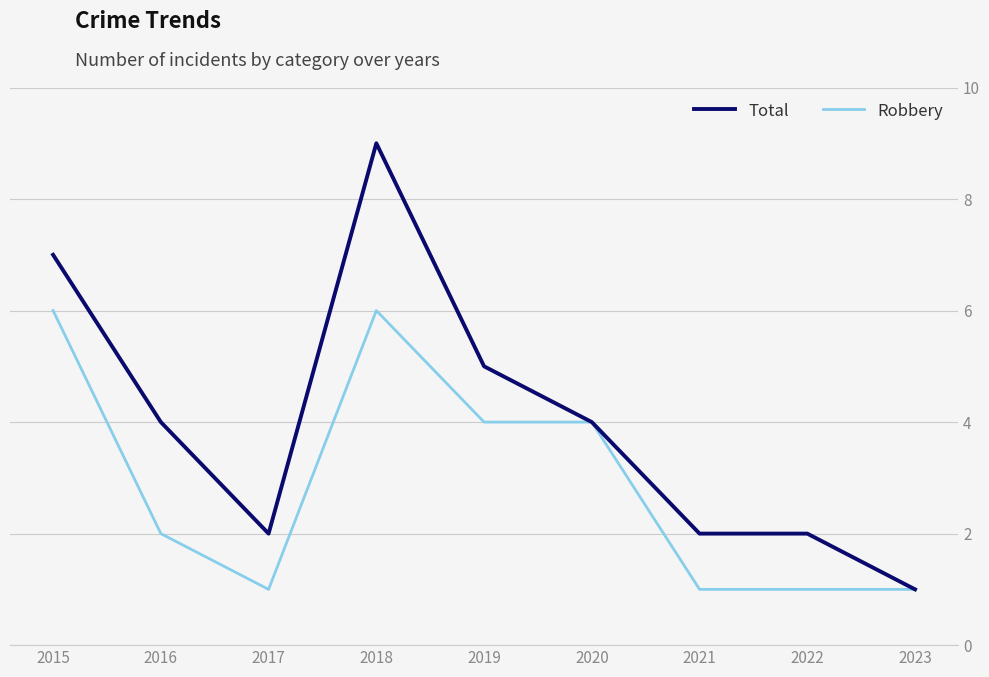

Rank the series at 2017 from lowest to highest value.

Robbery, Total